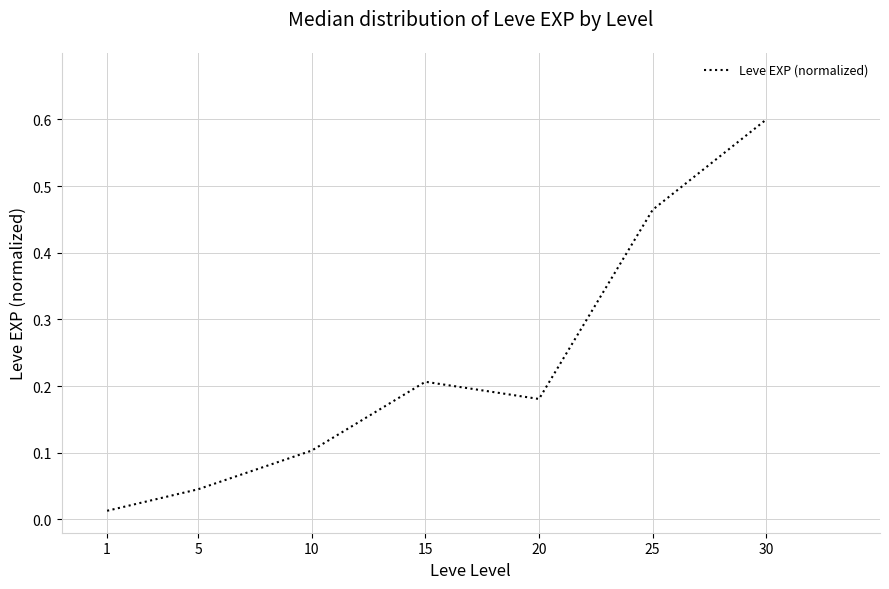

How many distinct data groups are displayed?

1